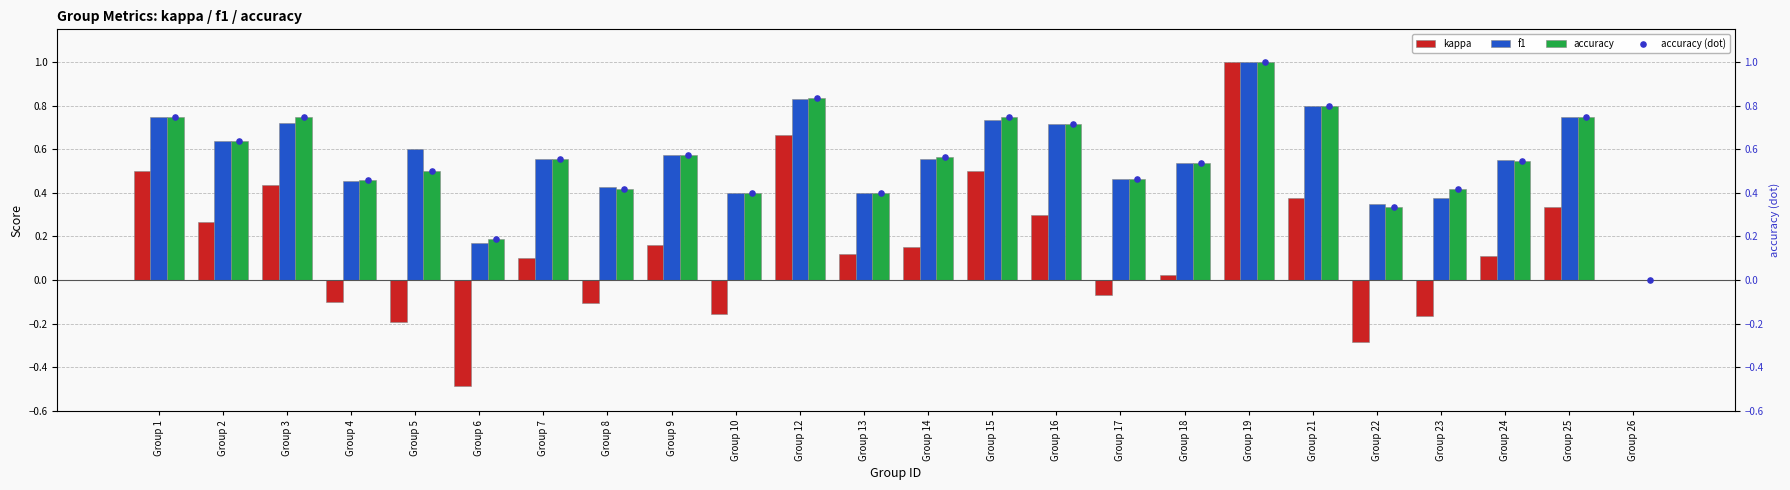

What are all the series names shown in the legend?

kappa, f1, accuracy, accuracy (dot)